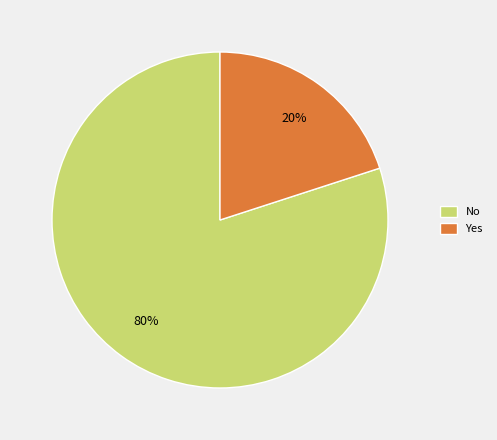

How many slices are in this pie chart?

2